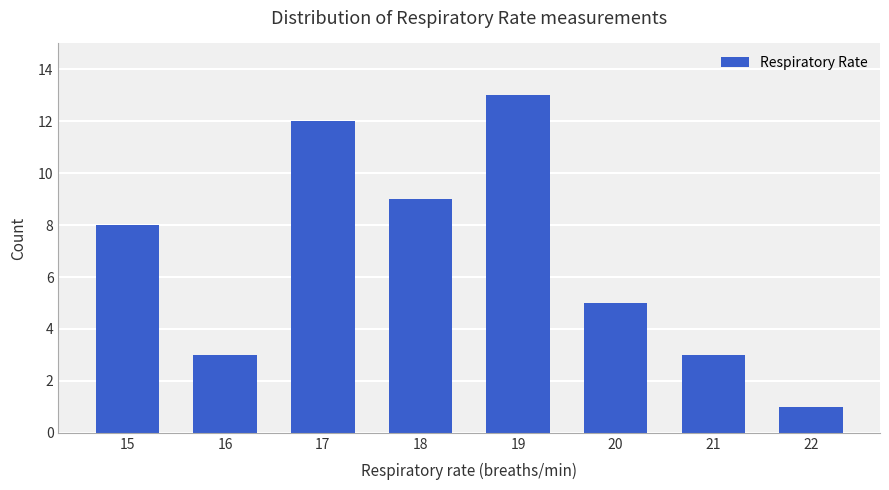

How many bars are there in total?

8